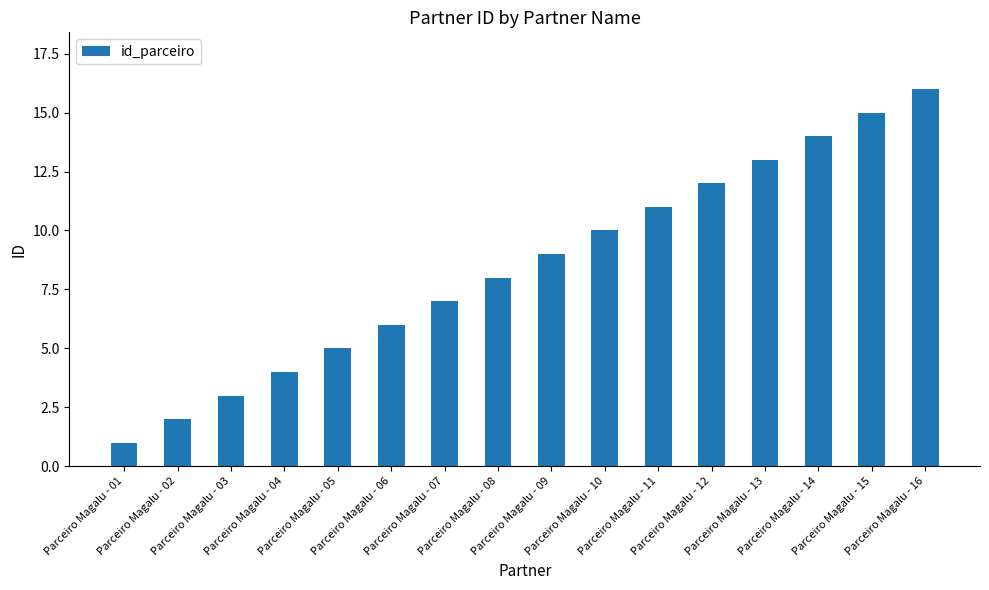

What is the value of the 1st bar from the left?

1